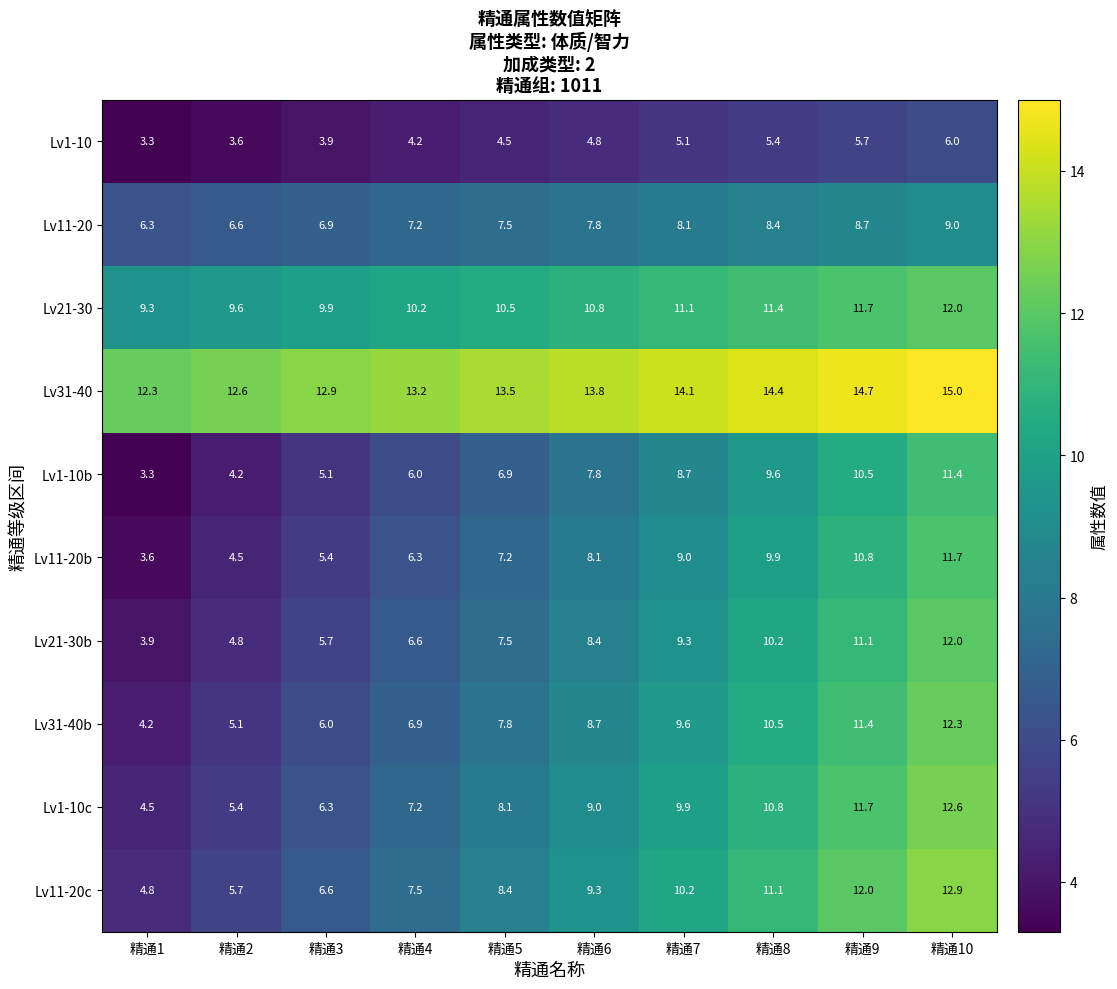

How many data points does each series have?

10